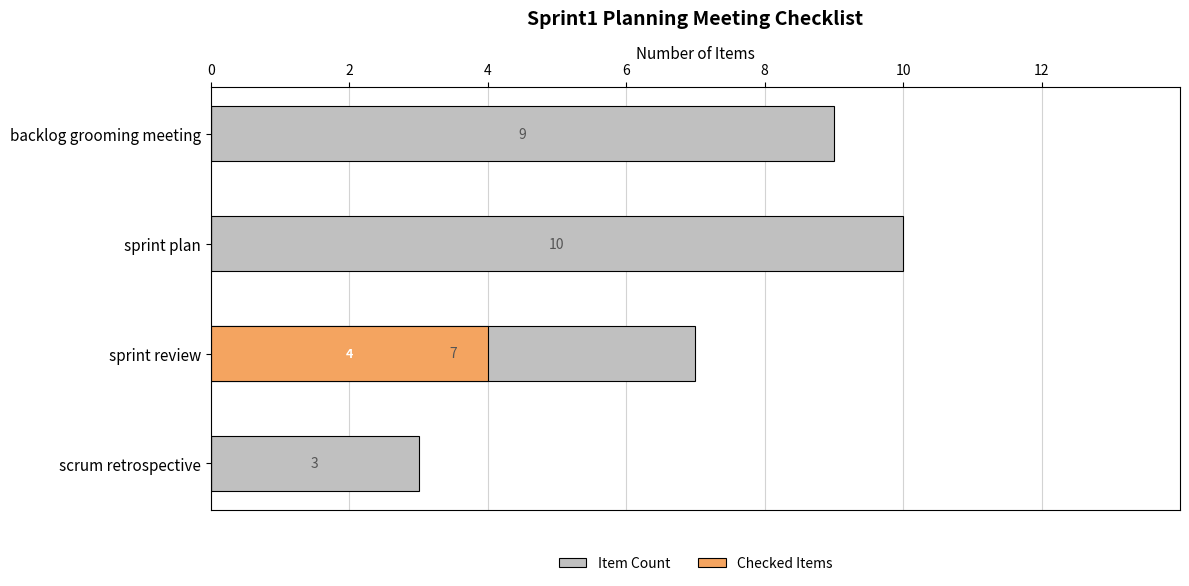

Are the bars horizontal?

Yes